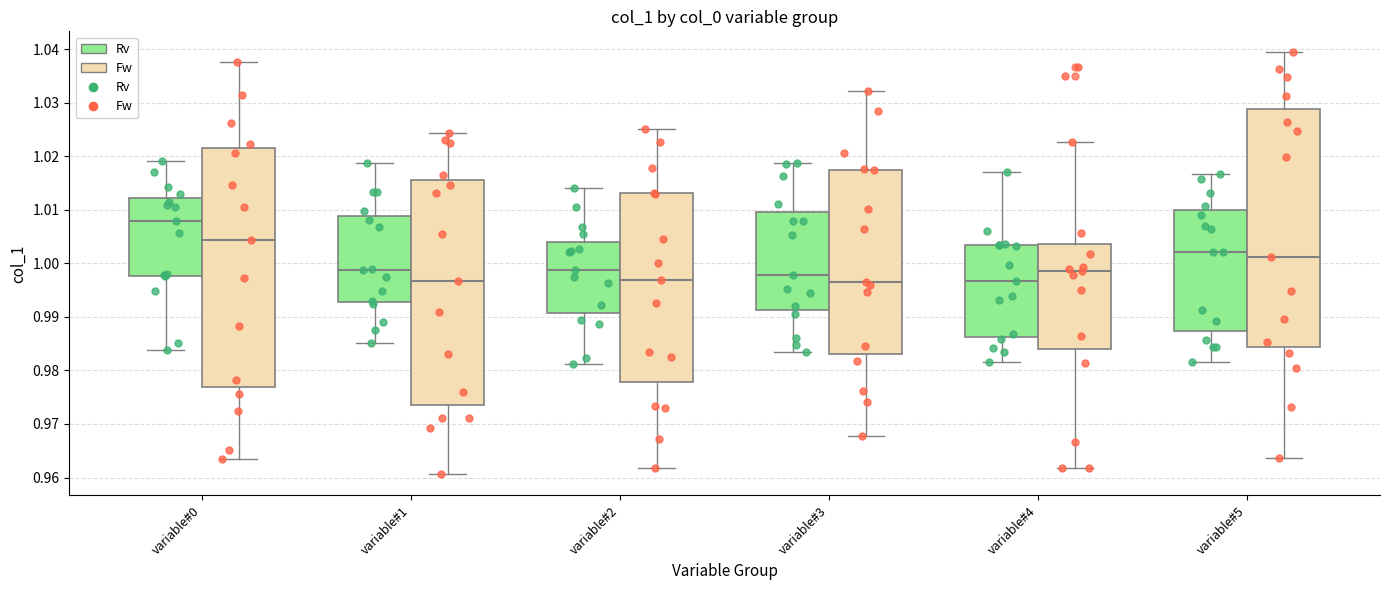

Reading left to right, transcribe this box plot: for each box, give where its median line is, the range the box spans, and where its two whiskers end, as read against the y-axis. The values are not printed on the chart, so give them approximately, as read against the axis.

variable#0 (Rv): median 1.008, box 0.998 to 1.012, whiskers 0.984 to 1.019
variable#0 (Fw): median 1.004, box 0.977 to 1.021, whiskers 0.964 to 1.038
variable#1 (Rv): median 0.999, box 0.993 to 1.009, whiskers 0.985 to 1.019
variable#1 (Fw): median 0.997, box 0.974 to 1.016, whiskers 0.961 to 1.024
variable#2 (Rv): median 0.999, box 0.991 to 1.004, whiskers 0.981 to 1.014
variable#2 (Fw): median 0.997, box 0.978 to 1.013, whiskers 0.962 to 1.025
variable#3 (Rv): median 0.998, box 0.991 to 1.010, whiskers 0.984 to 1.019
variable#3 (Fw): median 0.996, box 0.983 to 1.017, whiskers 0.968 to 1.032
variable#4 (Rv): median 0.997, box 0.986 to 1.003, whiskers 0.982 to 1.017
variable#4 (Fw): median 0.999, box 0.984 to 1.004, whiskers 0.962 to 1.023
variable#5 (Rv): median 1.002, box 0.987 to 1.010, whiskers 0.981 to 1.017
variable#5 (Fw): median 1.001, box 0.984 to 1.029, whiskers 0.964 to 1.039